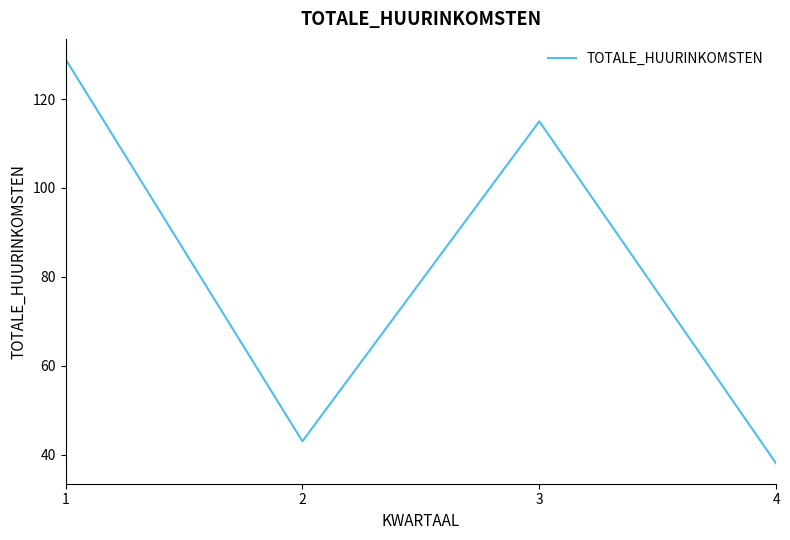

What is the sum of the values at 2 and 1?

172